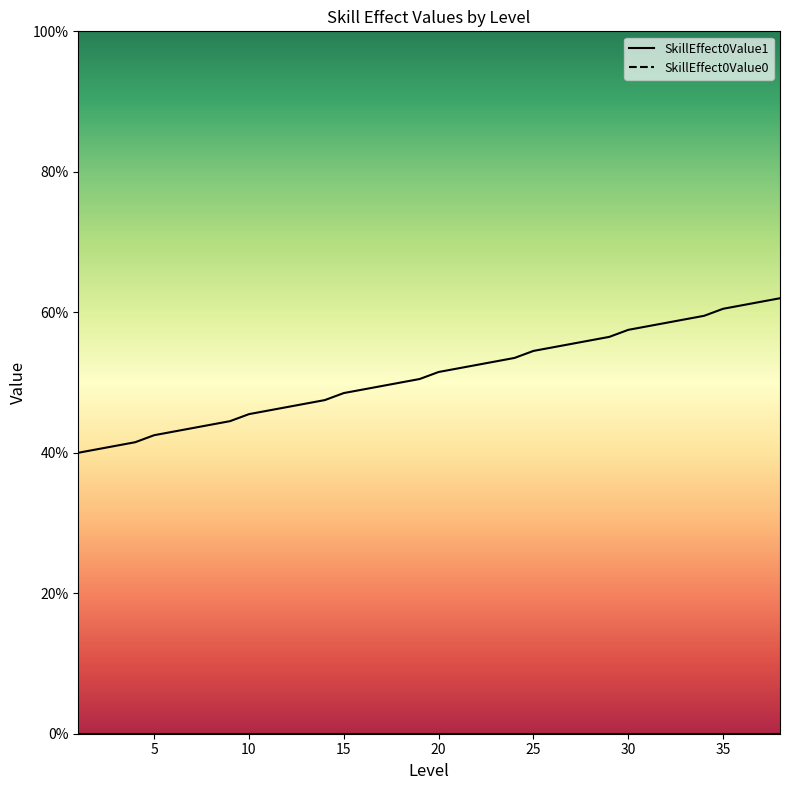

Count the values in the range 0 to 1.

38